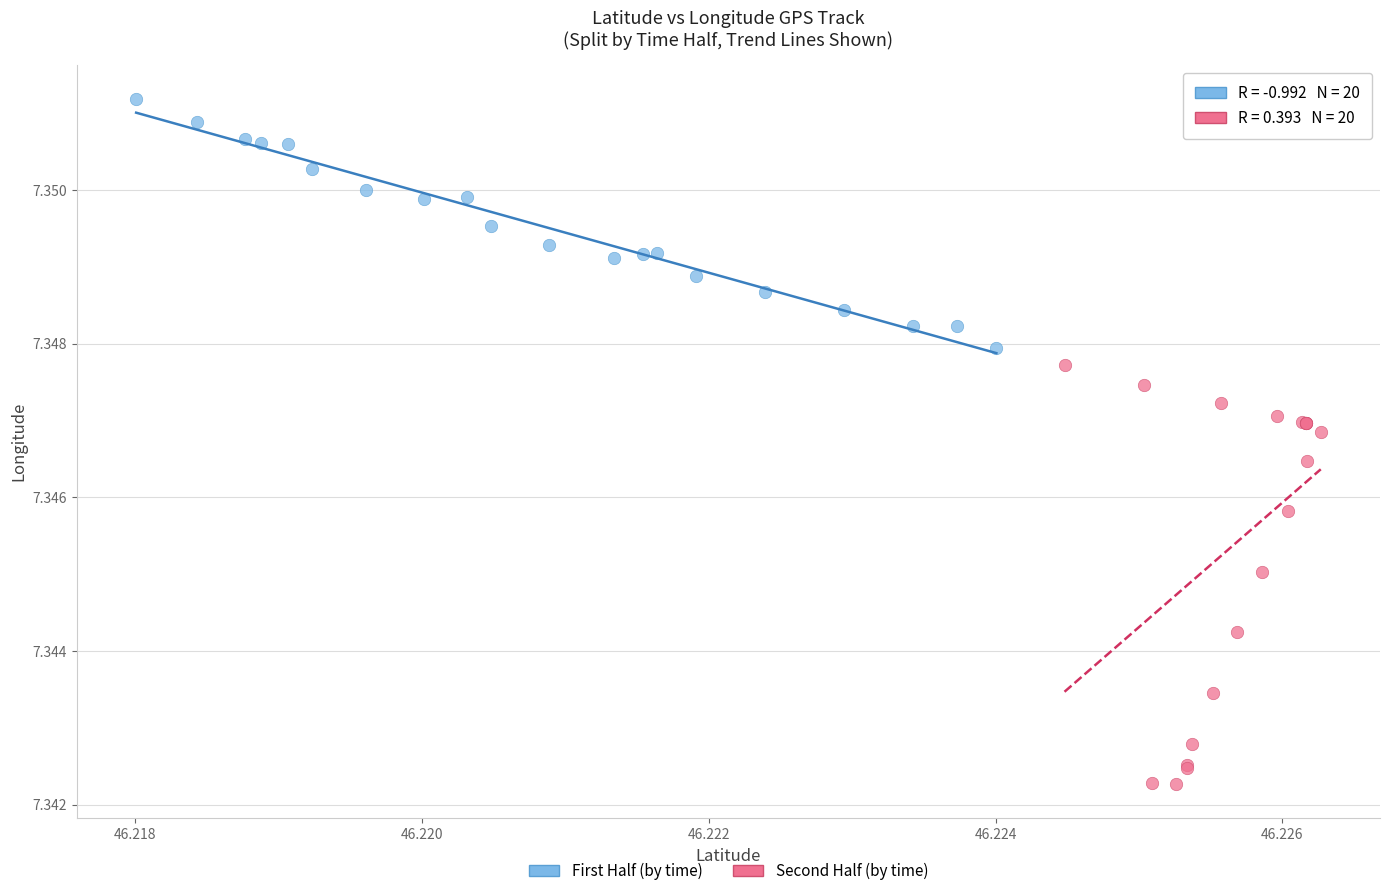

Which series has the widest spread of Y values?

Second Half (by time)